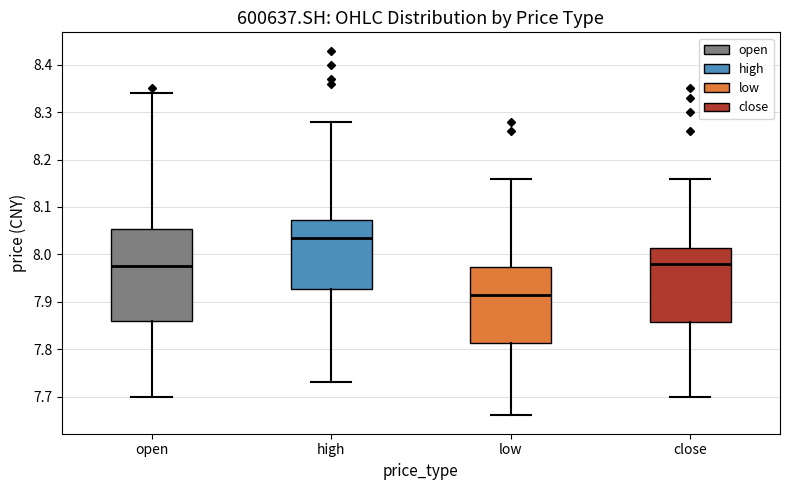

Reading left to right, transcribe this box plot: for each box, give where its median line is, the range the box spans, and where its two whiskers end, as read against the y-axis. The values are not printed on the chart, so give them approximately, as read against the axis.

open: median 7.98, box 7.86 to 8.05, whiskers 7.70 to 8.34
high: median 8.04, box 7.93 to 8.07, whiskers 7.73 to 8.28
low: median 7.92, box 7.81 to 7.97, whiskers 7.66 to 8.16
close: median 7.98, box 7.86 to 8.01, whiskers 7.70 to 8.16